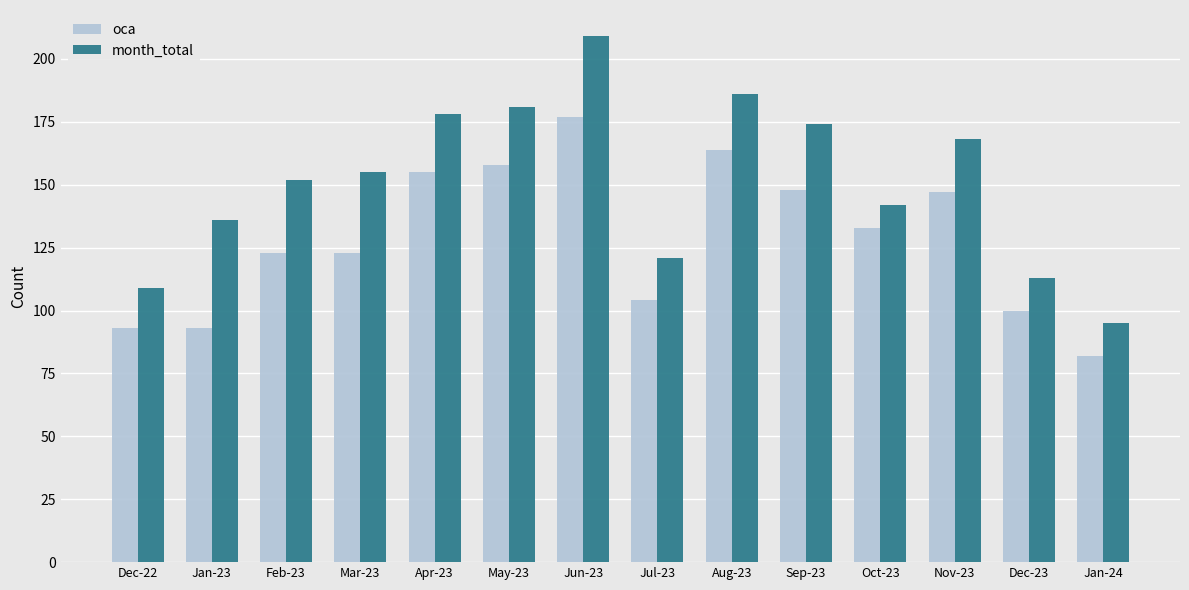

Reading left to right, extract all data points from this chart.

oca: 93	93	123	123	155	158	177	104	164	148	133	147	100	82
month_total: 109	136	152	155	178	181	209	121	186	174	142	168	113	95